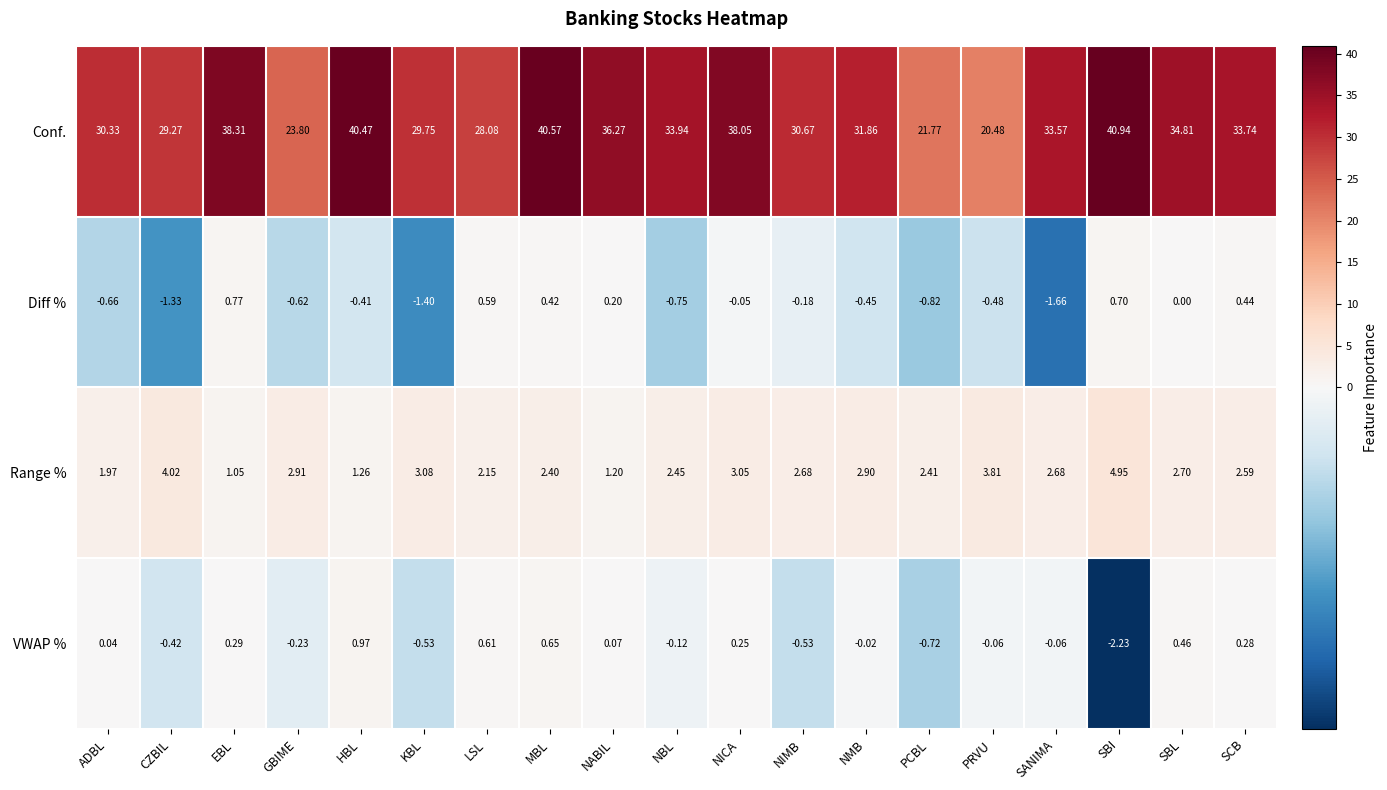

Which series has the widest spread of values?

Conf.